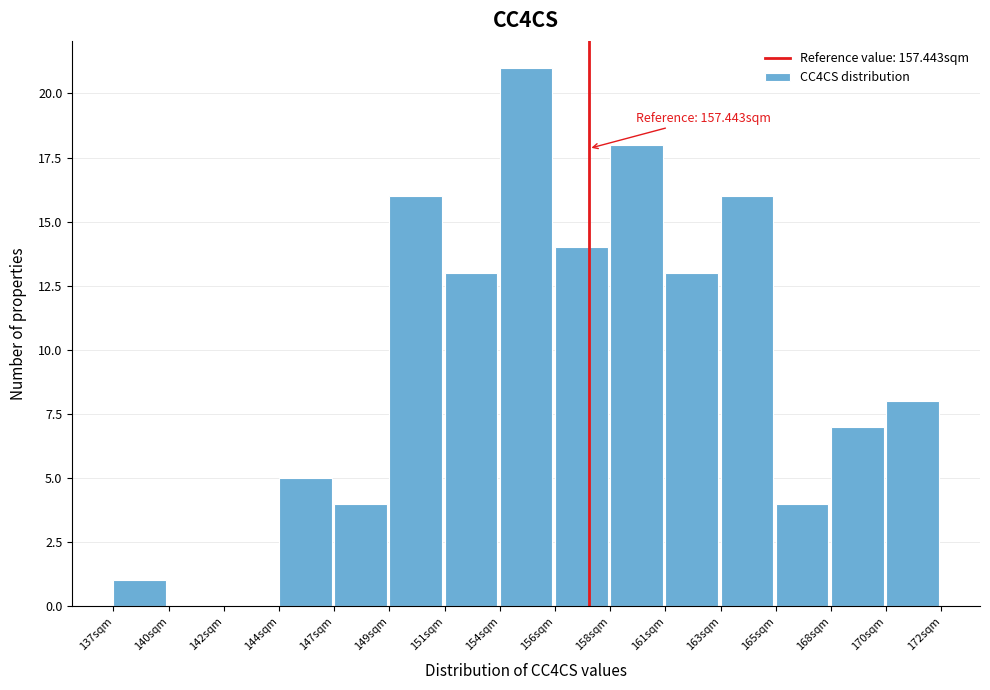

Reading right to left, extract all data points from this chart.

170sqm=8	168sqm=7	165sqm=4	163sqm=16	161sqm=13	158sqm=18	156sqm=14	154sqm=21	151sqm=13	149sqm=16	147sqm=4	144sqm=5	142sqm=0	140sqm=0	137sqm=1